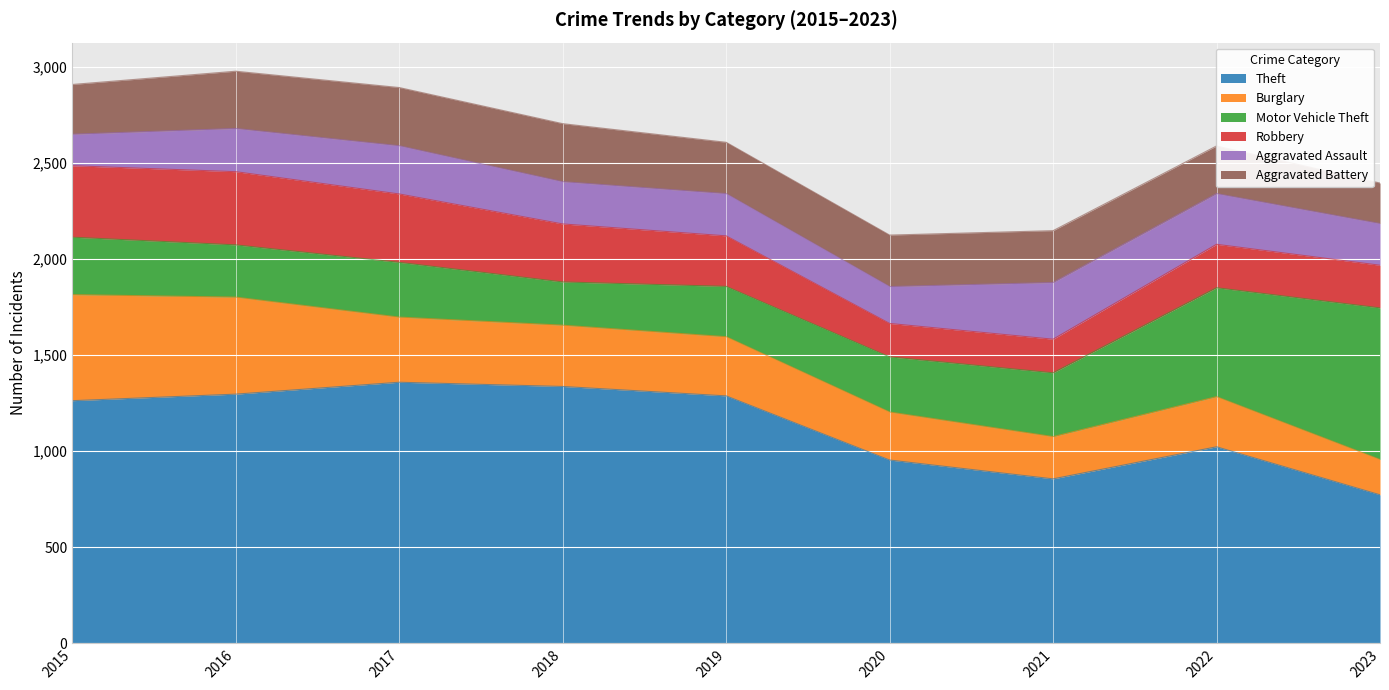

List the labels in order of Robbery value, smallest first.

2020, 2021, 2023, 2022, 2019, 2018, 2017, 2015, 2016